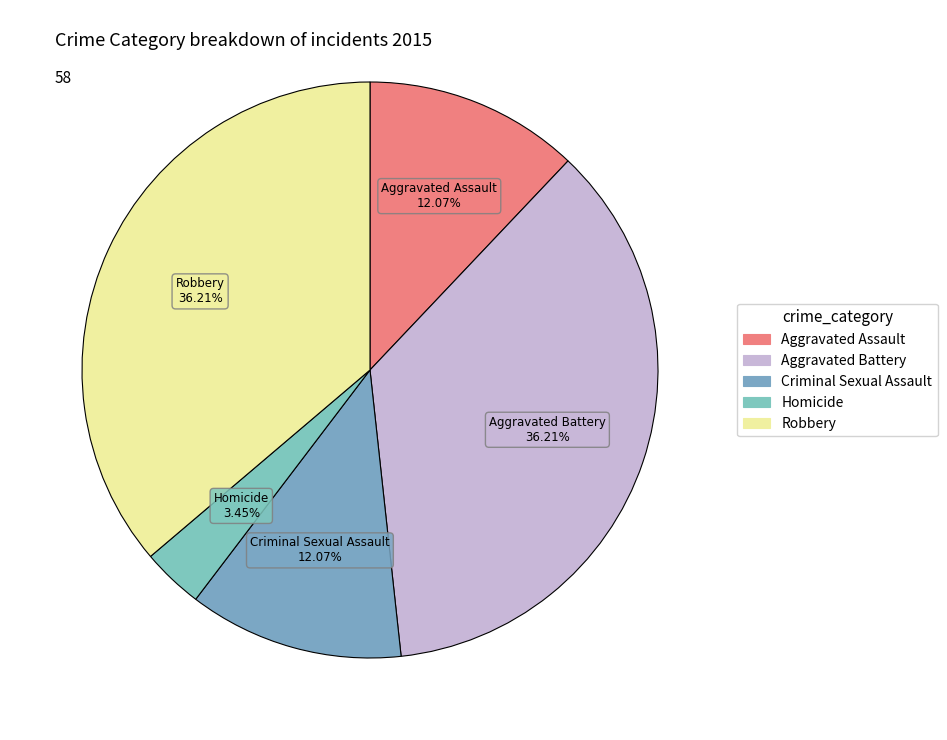

What is the ratio of the value at Aggravated Battery to the value at Aggravated Assault?

3.0